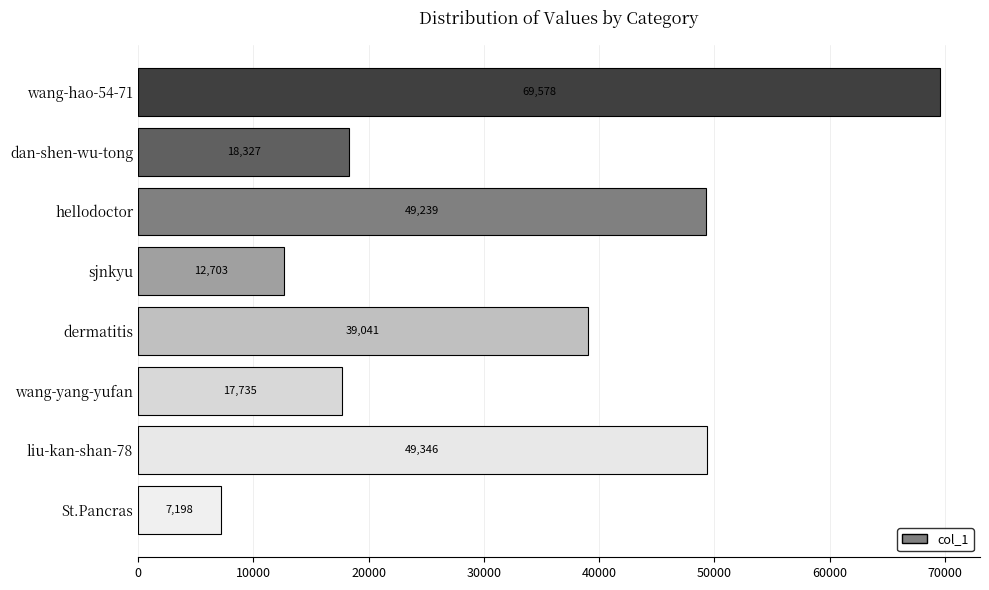

Rank the categories by value from lowest to highest.

St.Pancras, sjnkyu, wang-yang-yufan, dan-shen-wu-tong, dermatitis, hellodoctor, liu-kan-shan-78, wang-hao-54-71